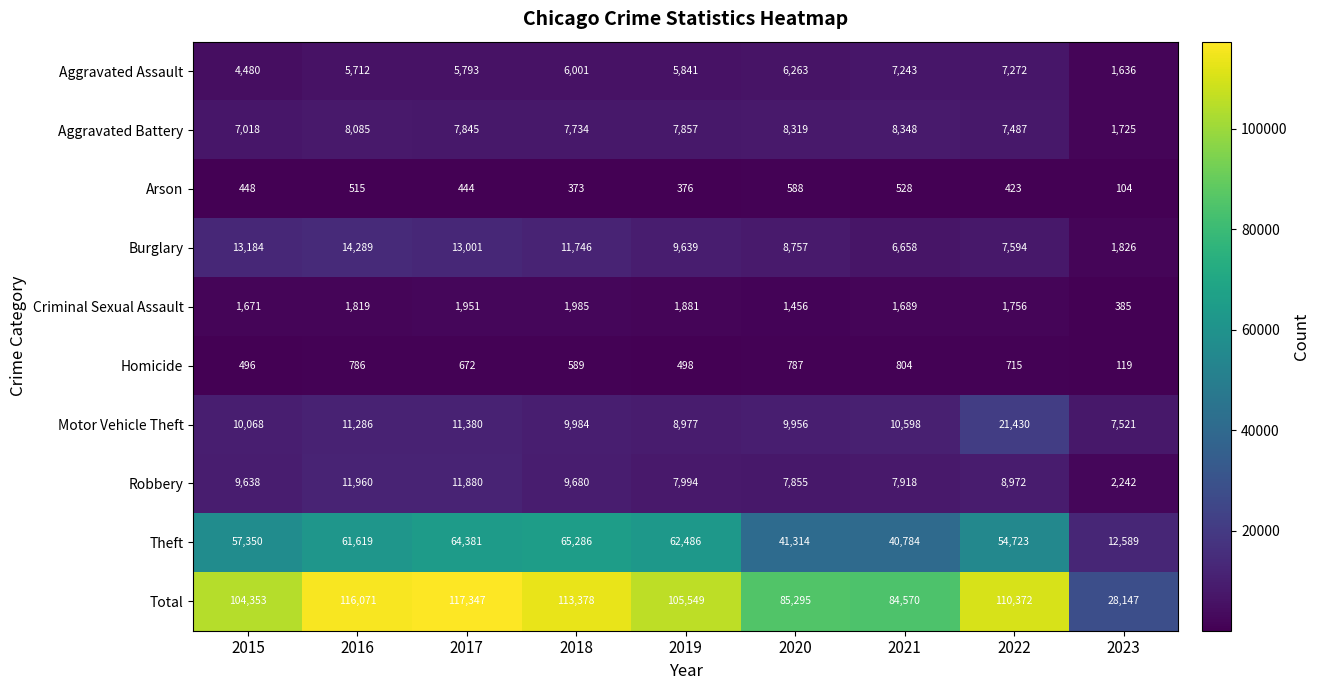

What is the average value of the Burglary series?

9633